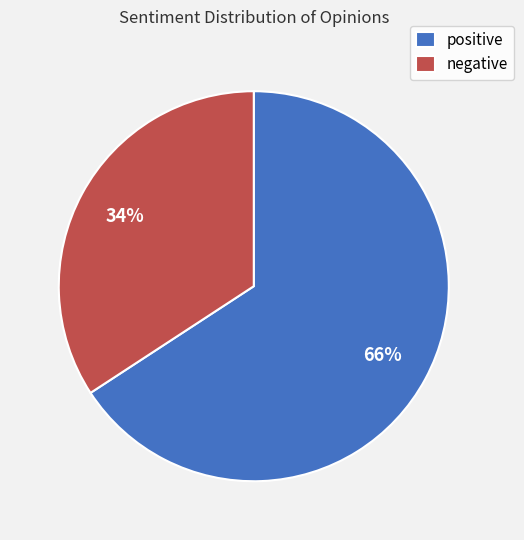

How many segments does this pie chart have?

2